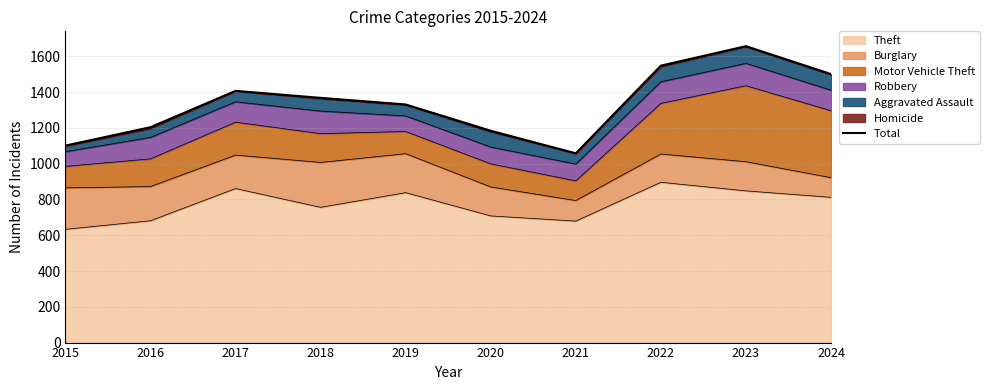

Which category has the lowest value across all series?

2021